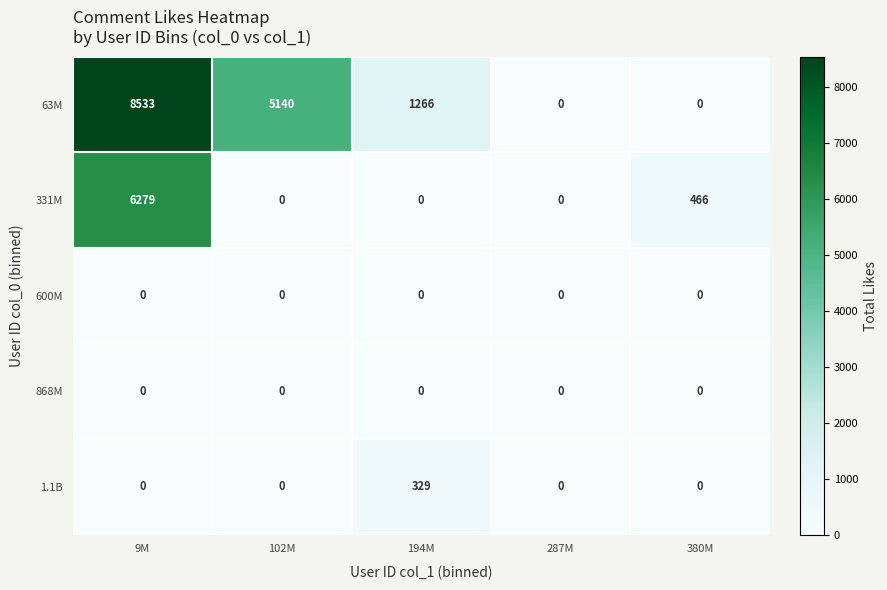

Read the 331M value at 9M.

6279